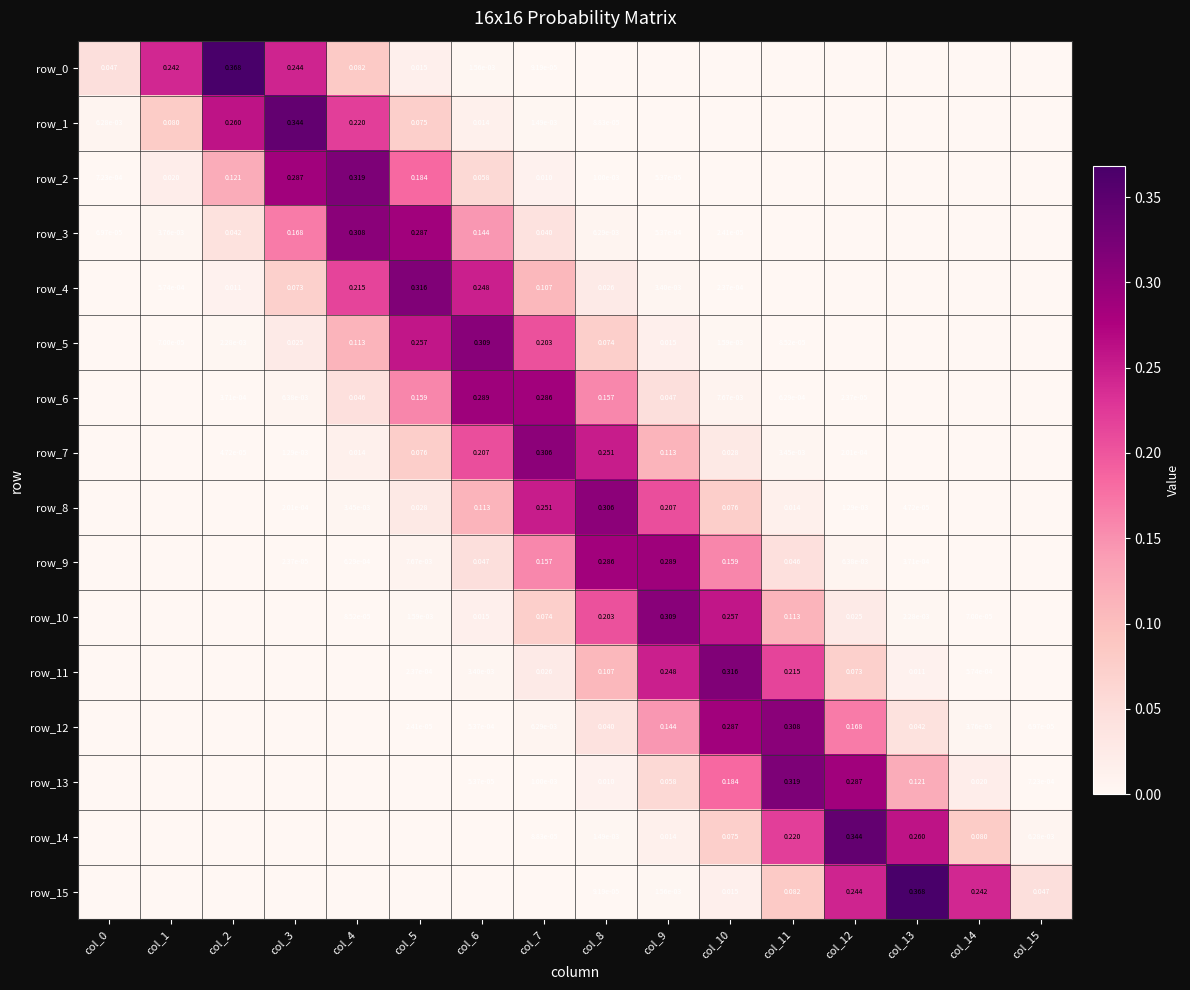

Which series changed the most between col_4 and col_8?

row_2